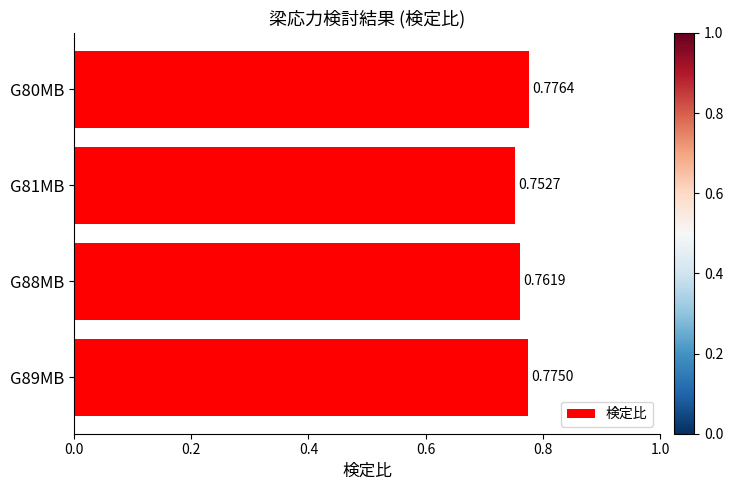

Rank the categories by value from lowest to highest.

G81MB, G88MB, G89MB, G80MB